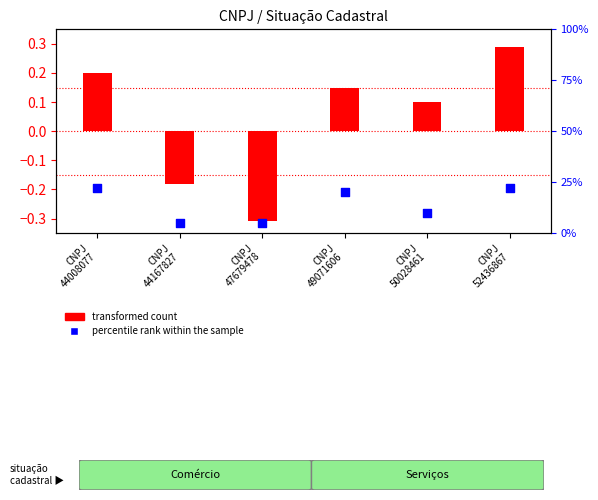

Is the value of percentile rank within the sample at CNPJ
44167827 greater than the value of transformed count at CNPJ
49071606?

Yes